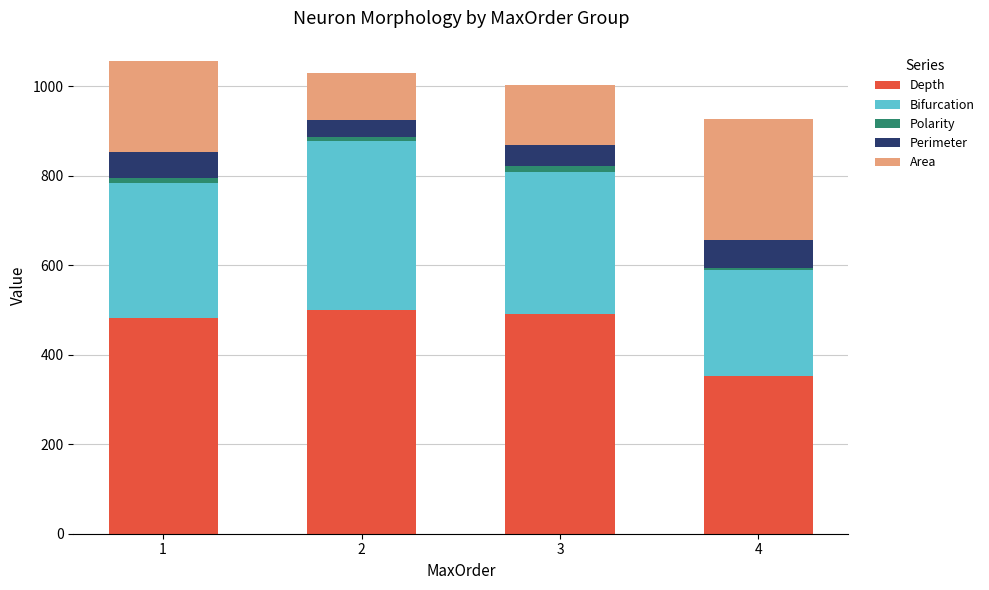

The Depth series shows 483.0 at 1. True or false?

True